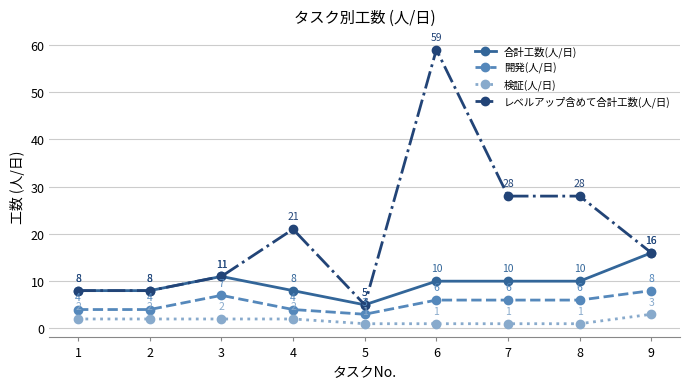

Which series changed the most between 5 and 6?

レベルアップ含めて合計工数(人/日)